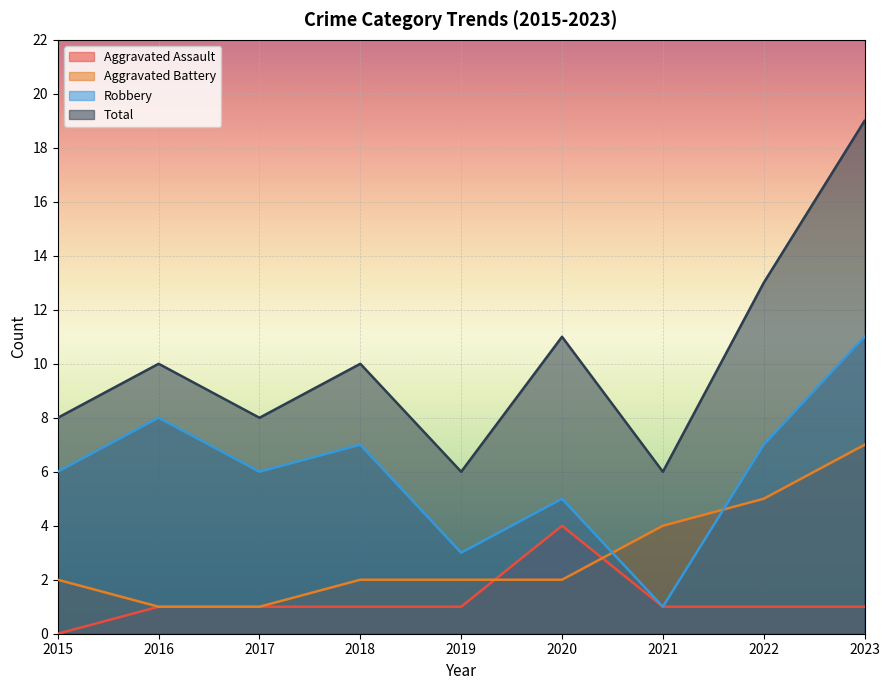

Read the Aggravated Battery value at 2021.

4